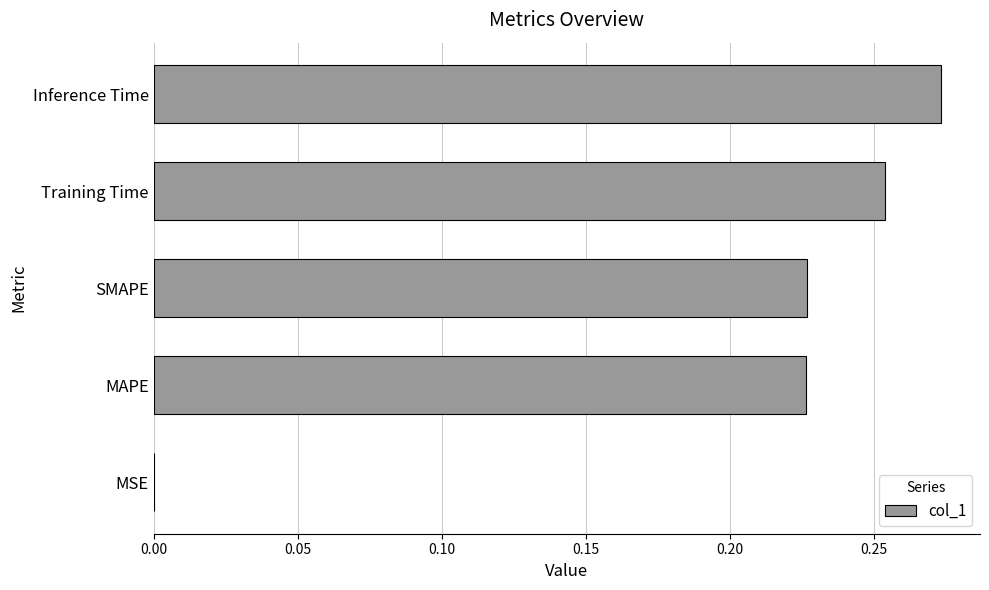

Is it true that the value at MSE is 0.0?

True